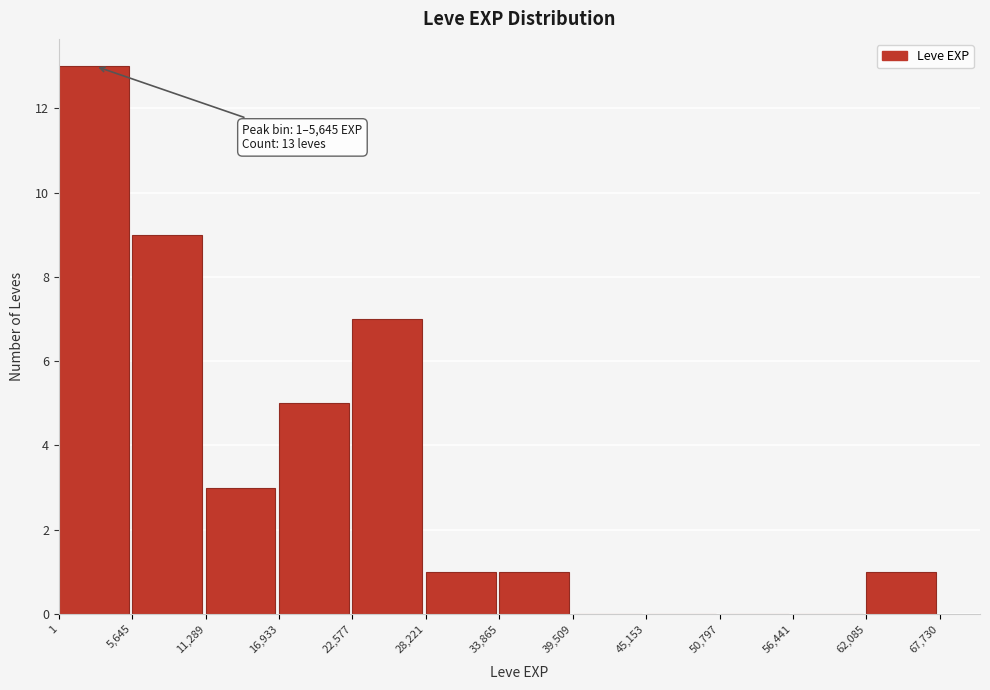

Over which range of the x-axis is the bar tallest?

1 to 5,645